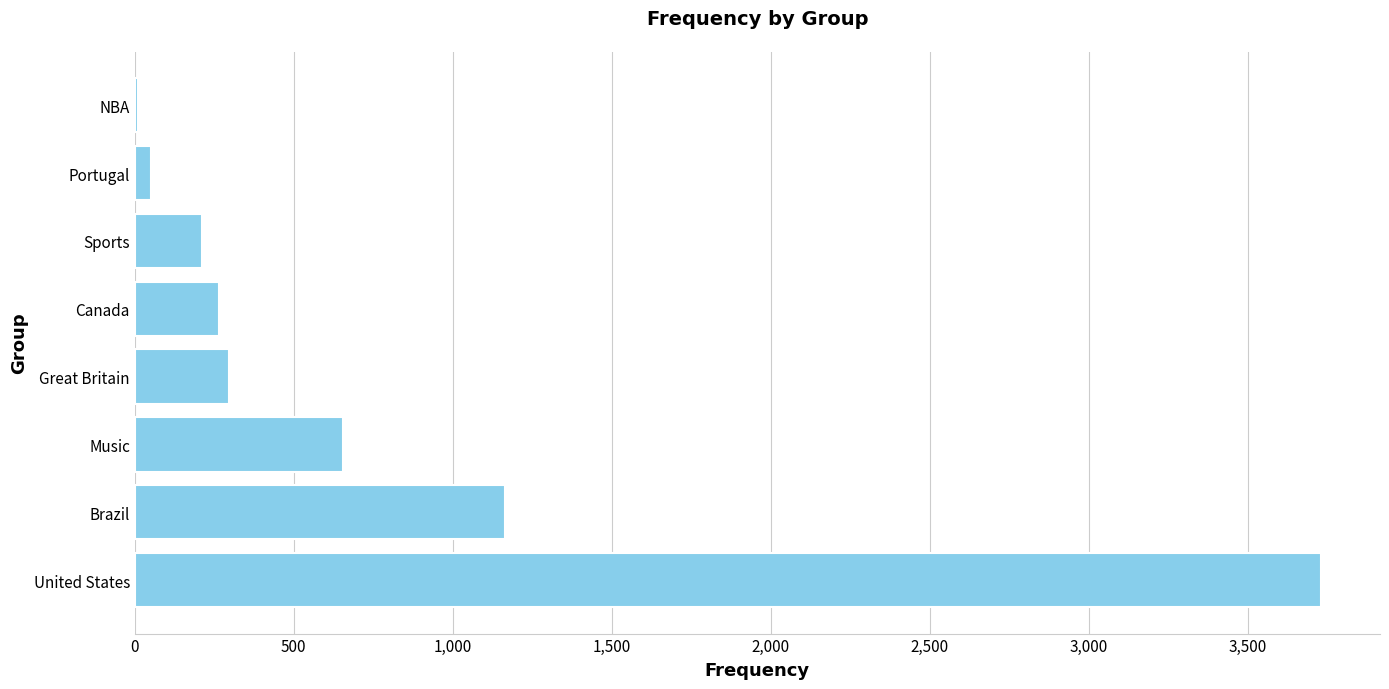

True or false: the data shows 413 at Music.

False